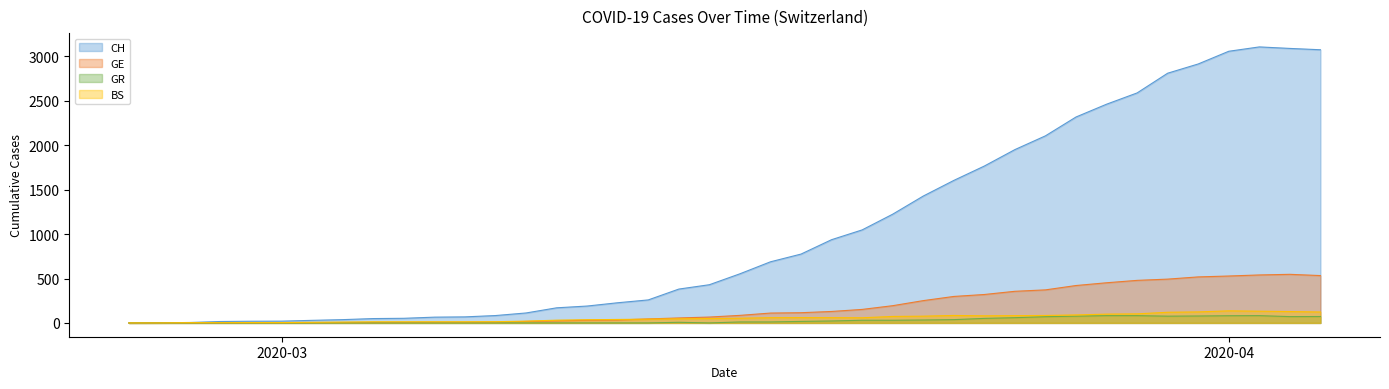

Which series has the widest spread of values?

CH